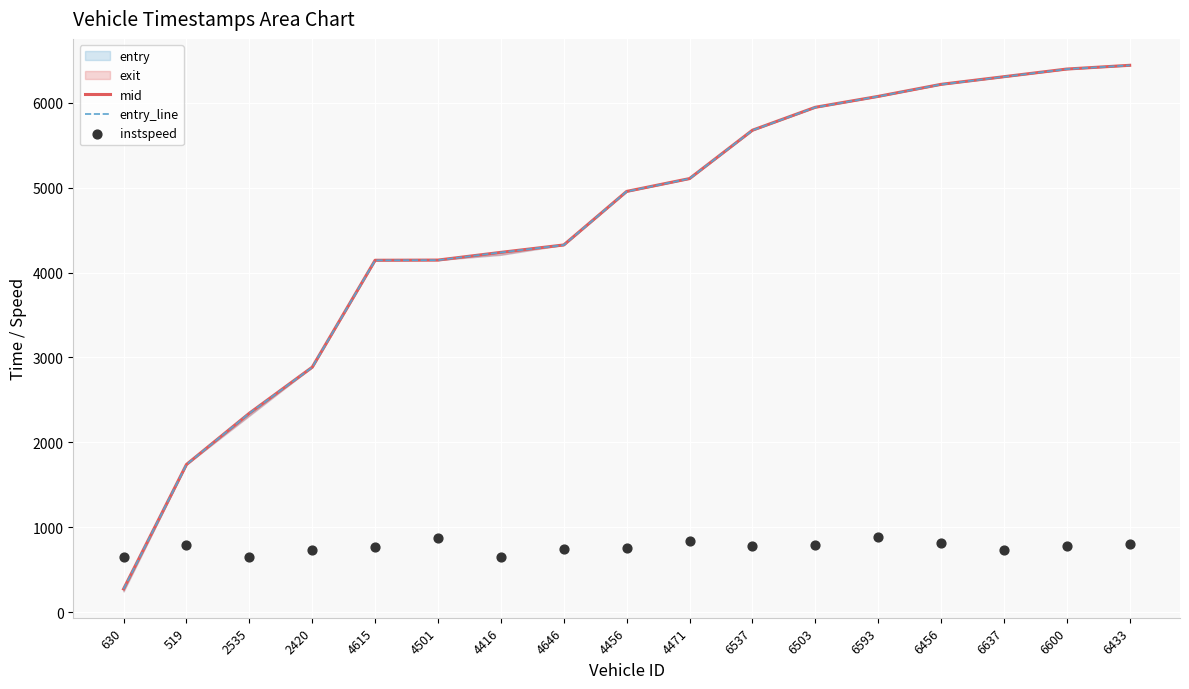

Which series has the largest Y range (max minus min)?

entry_line